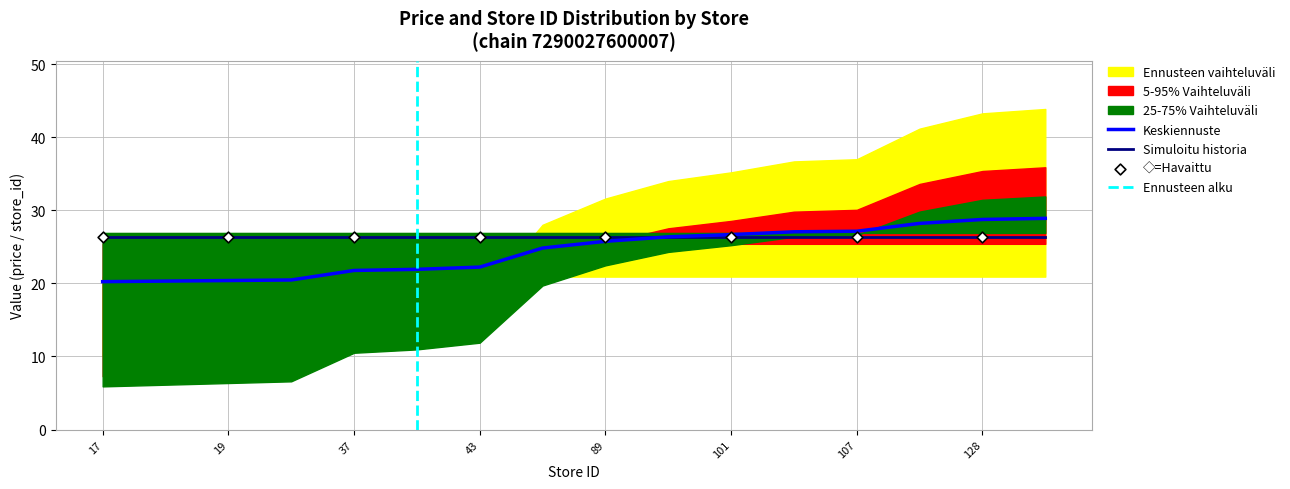

What is the change in value from 128 to 130?

+0.2